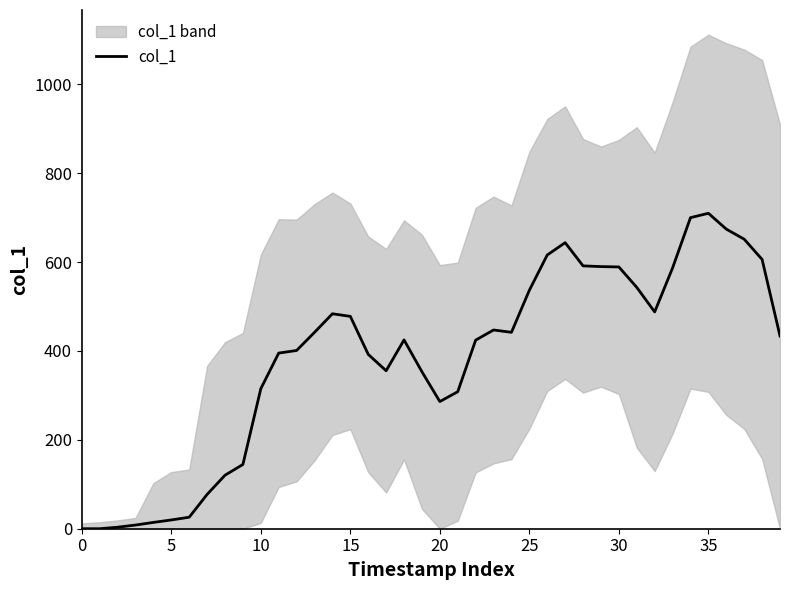

Which has a higher value, 37 or 30?

37